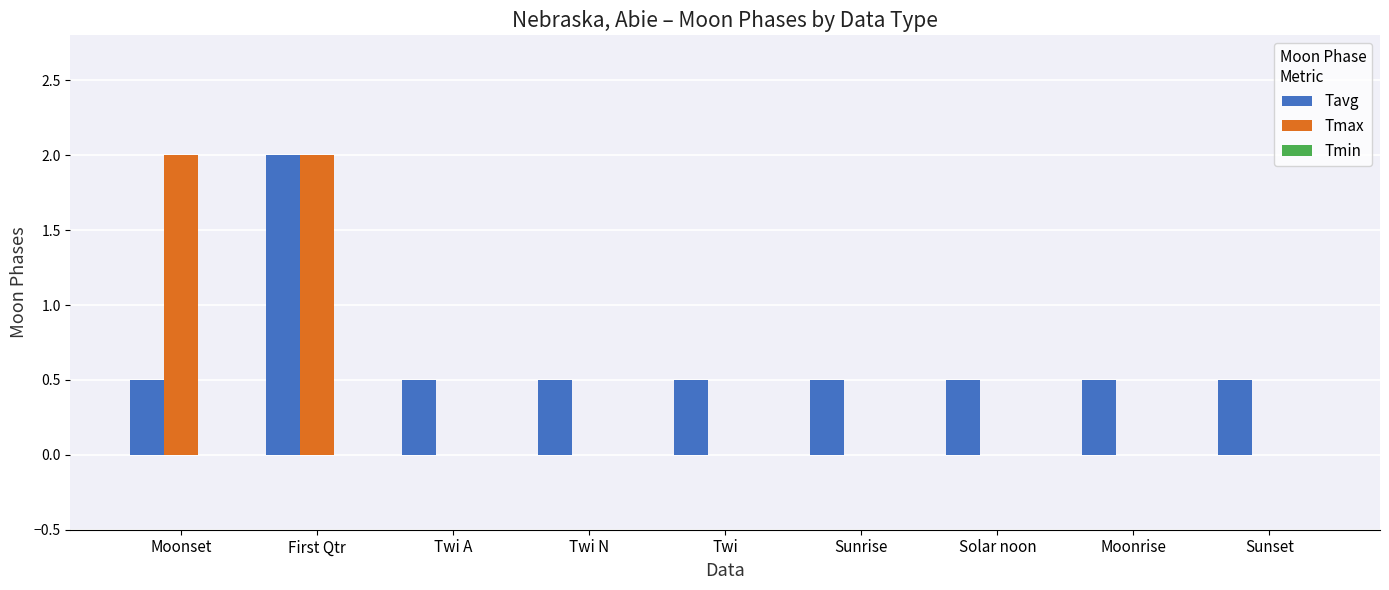

What is the sum of all Tmax values?

4.0